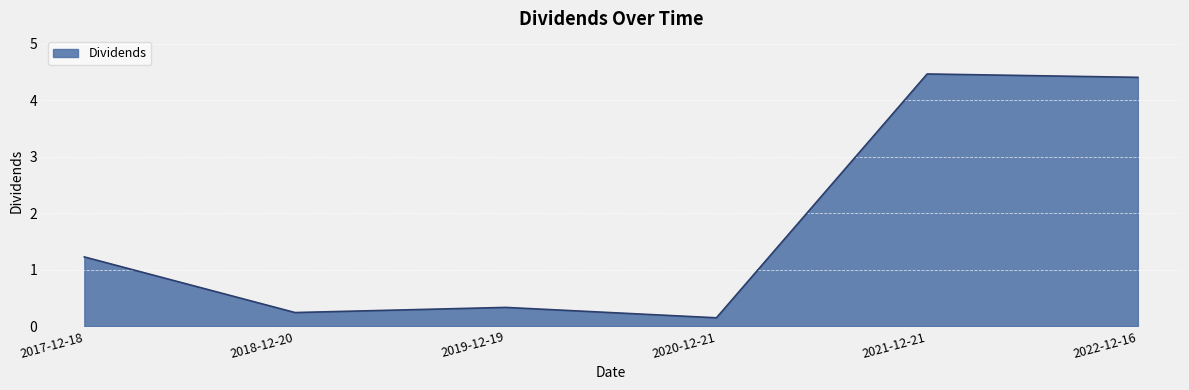

True or false: there are more than 0 points higher than both neighbors.

True